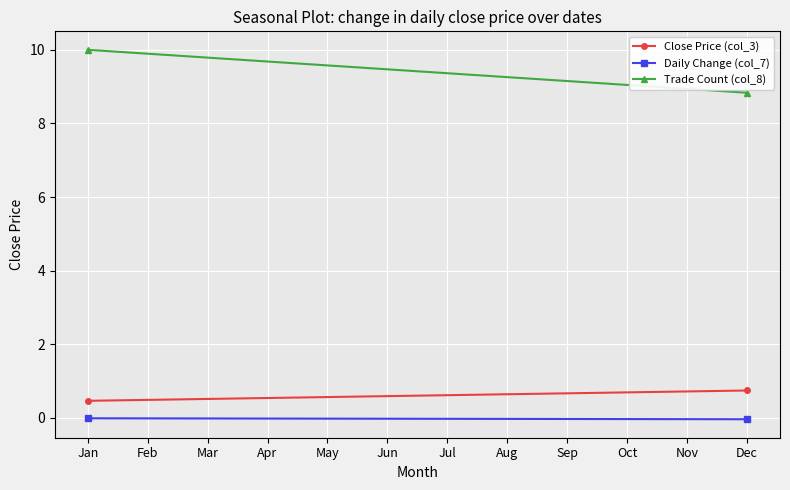

What is the value of the Close Price (col_3) point at the 1st from the left?

0.5